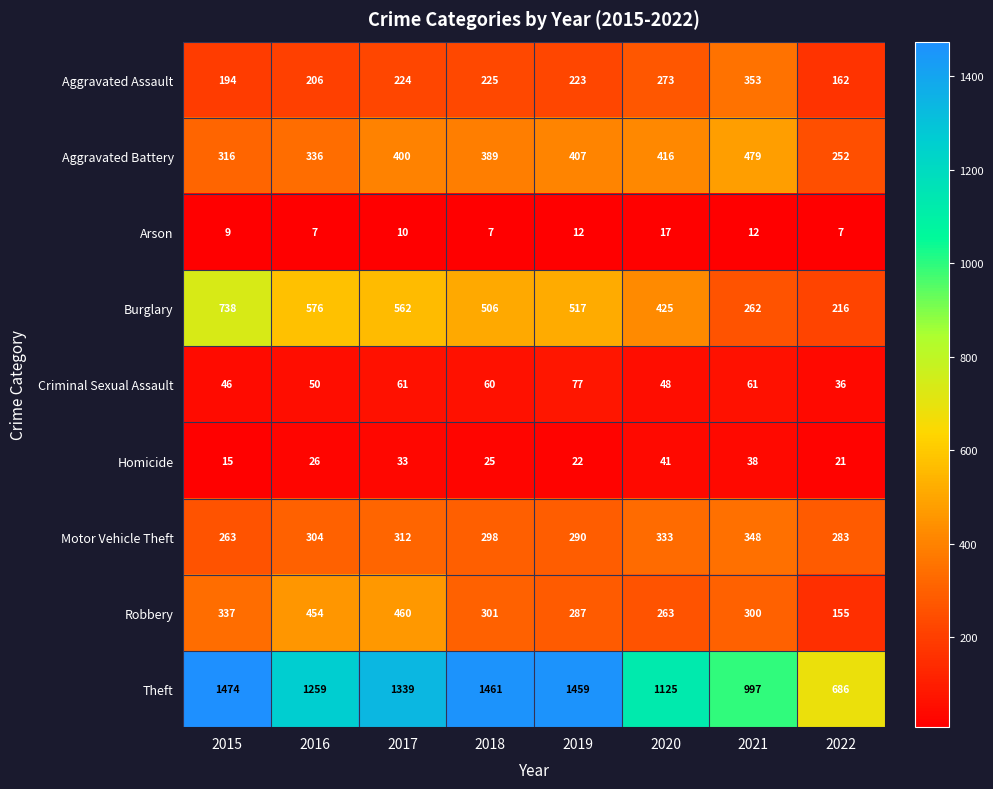

How many data points does each series have?

8